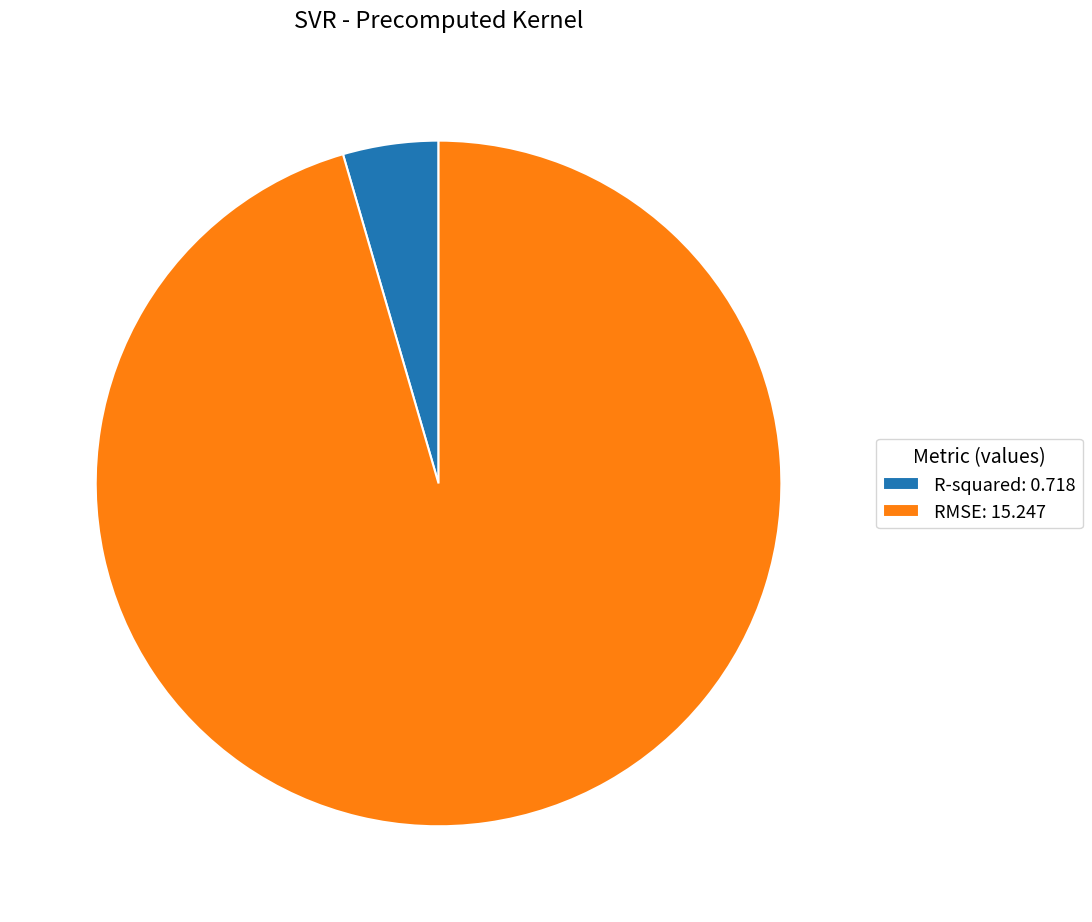

Do RMSE: 15.247 and R-squared: 0.718 together represent more than half of the pie?

Yes